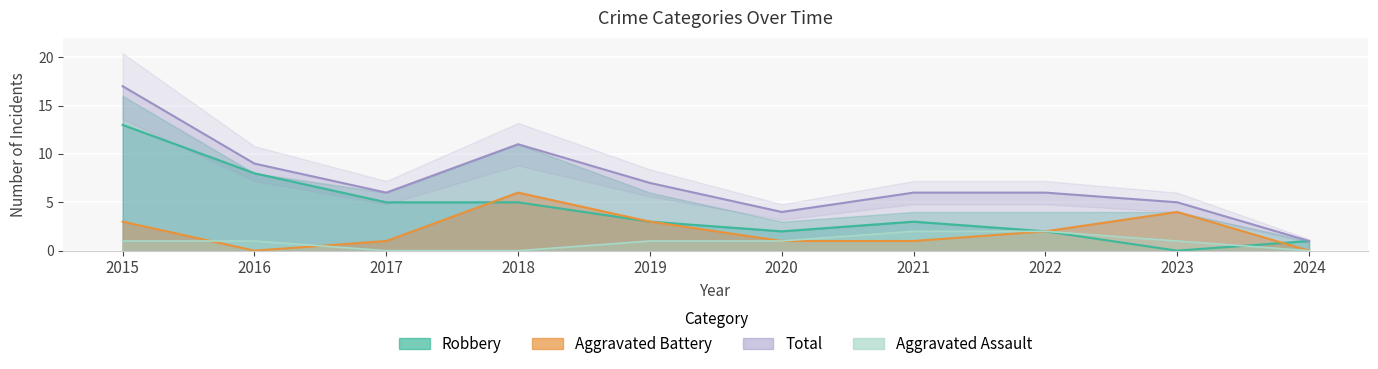

True or false: Total and Aggravated Assault cross at least once.

False